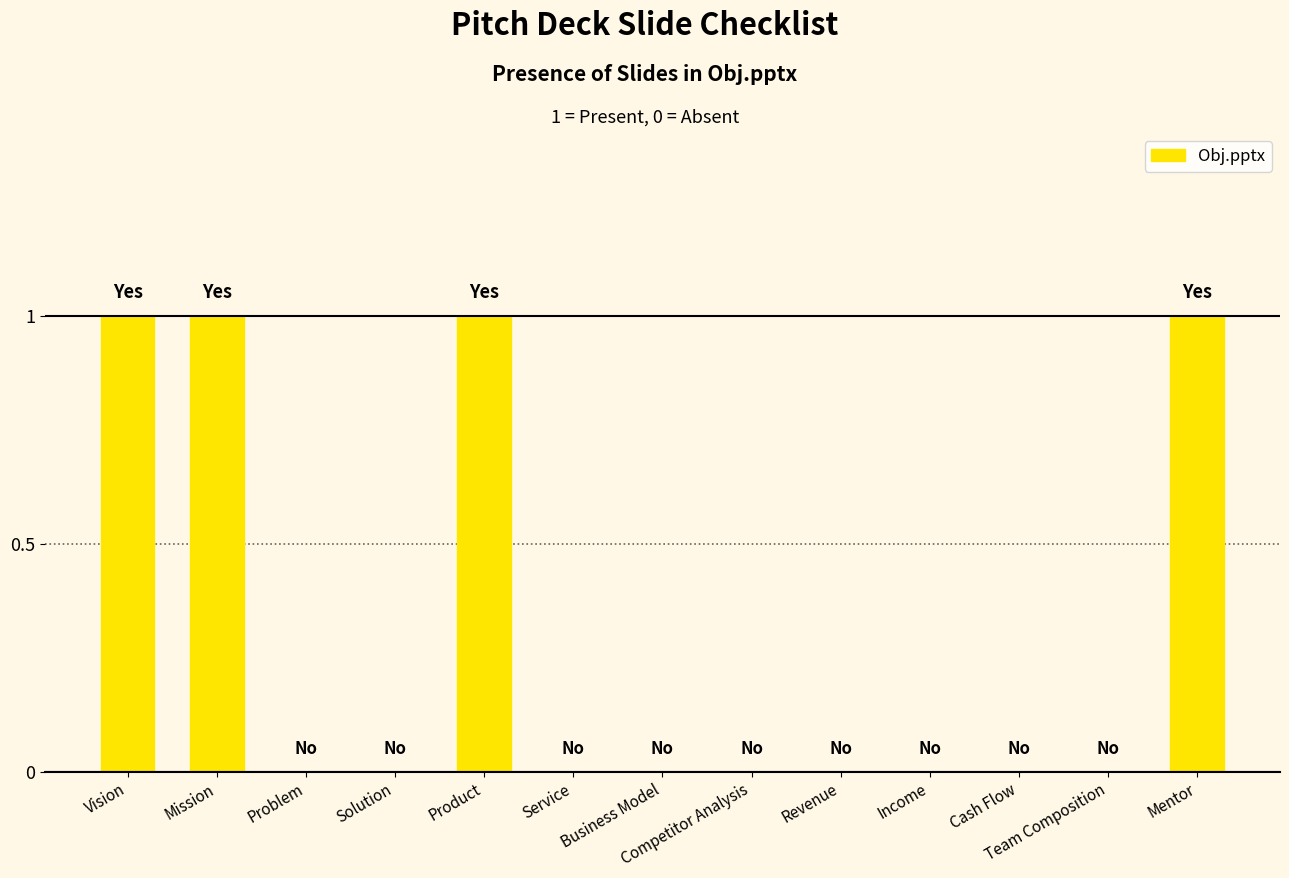

What is the sum of all values?

4